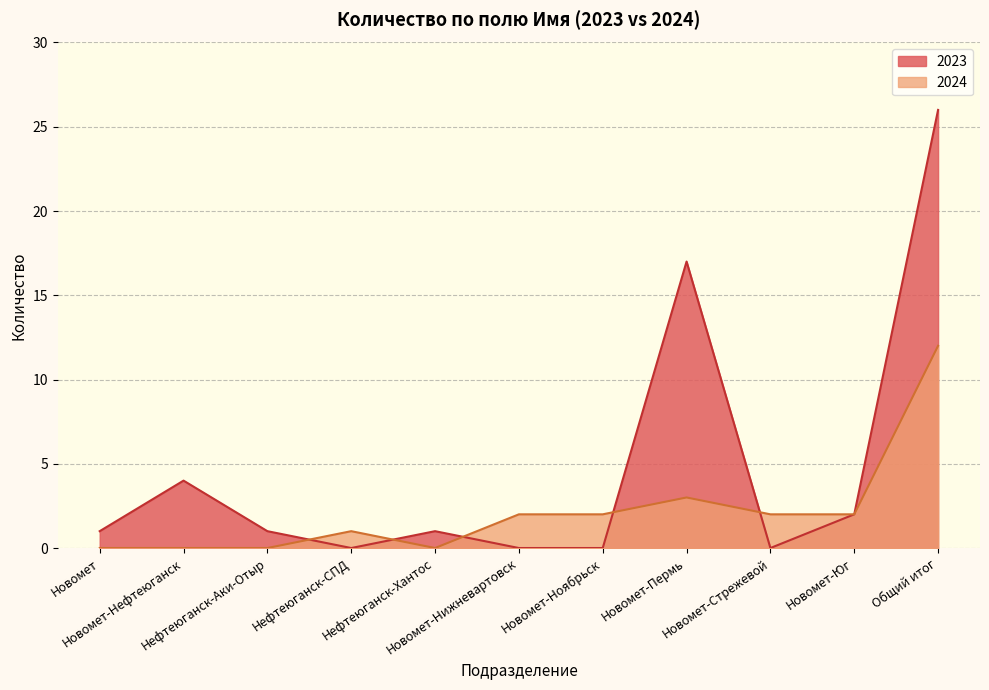

What is the total value across all series at Общий итог?

38